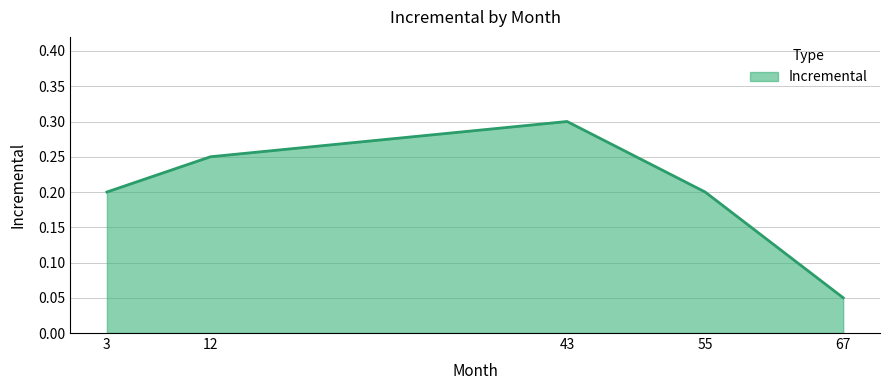

How many interior local peaks (higher than both neighbors) does the data have?

1